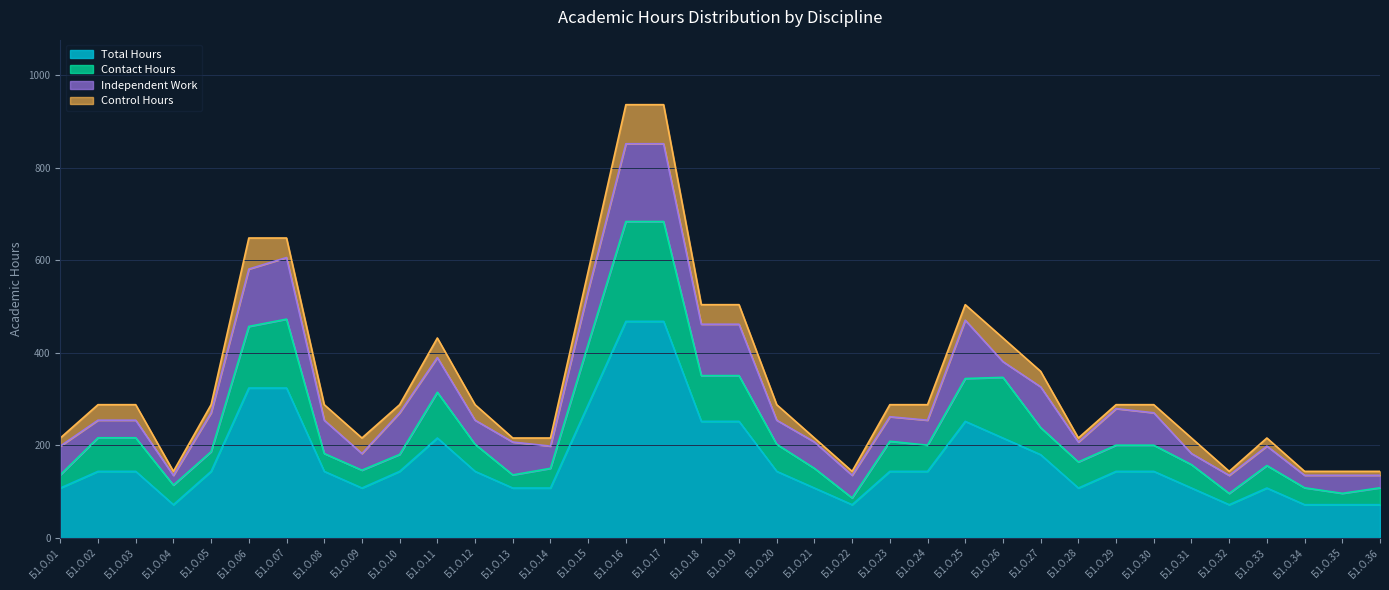

True or false: Total Hours has a value of 46.7 at Б1.О.23.

False